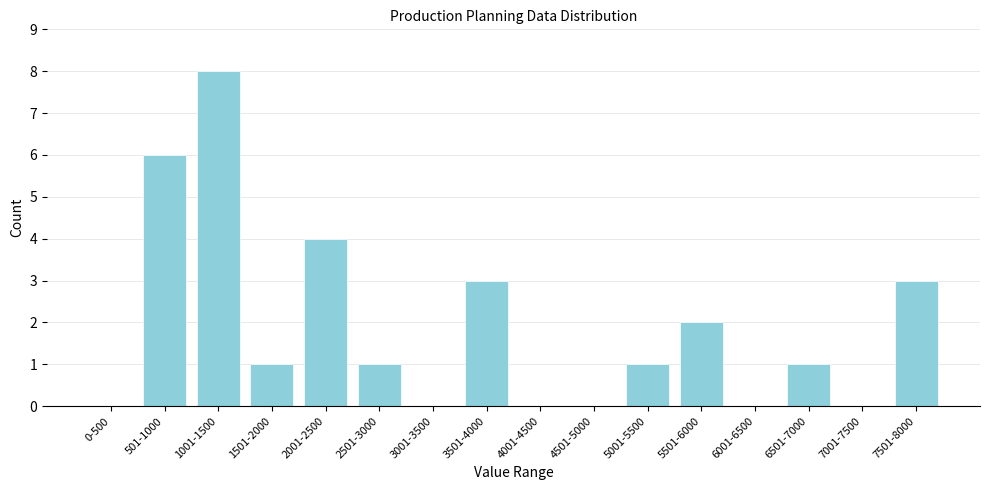

Reading right to left, list all the values displayed in this chart.

7501-8000=3	7001-7500=0	6501-7000=1	6001-6500=0	5501-6000=2	5001-5500=1	4501-5000=0	4001-4500=0	3501-4000=3	3001-3500=0	2501-3000=1	2001-2500=4	1501-2000=1	1001-1500=8	501-1000=6	0-500=0